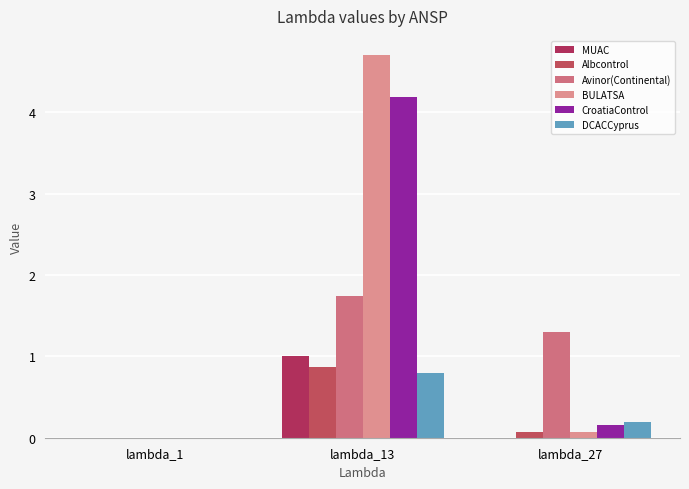

Is the value of Avinor(Continental) at lambda_1 greater than the value of DCACCyprus at lambda_27?

No